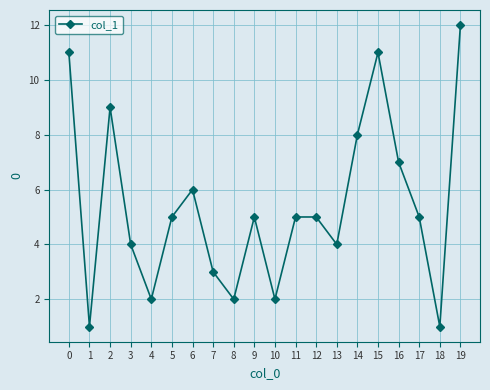

What is the average value?

5